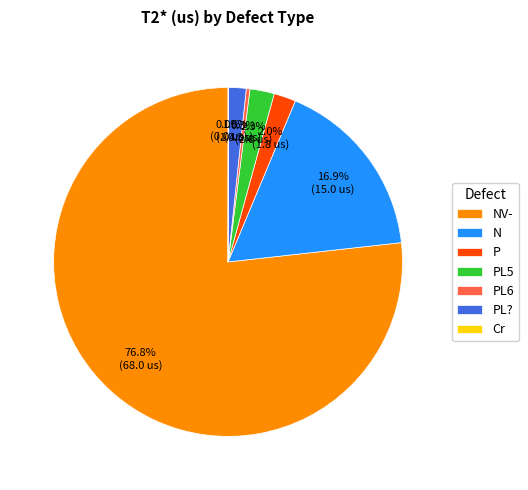

Does any single category account for the majority?

Yes